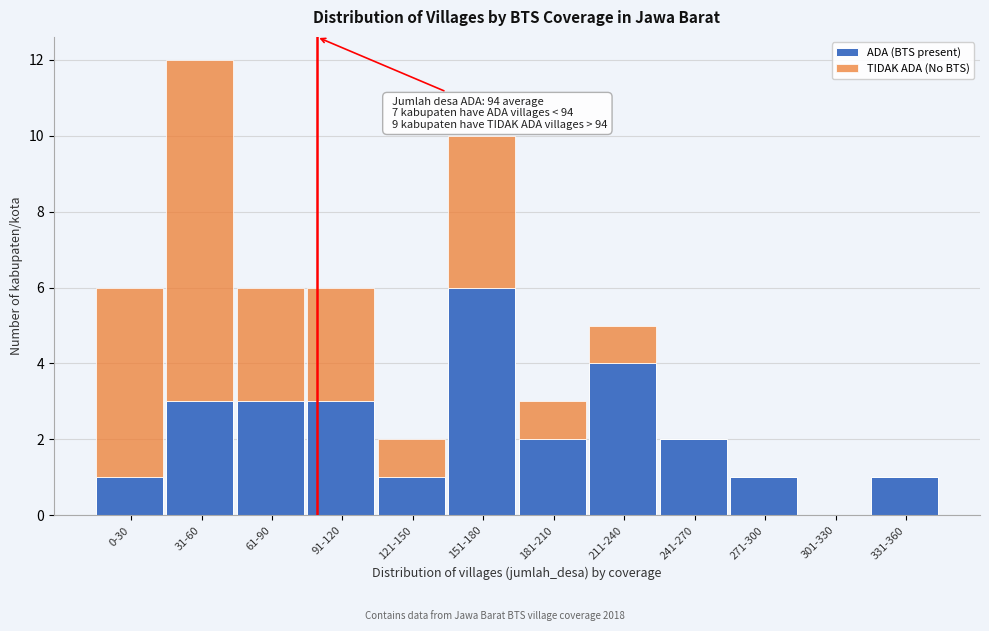

What is the maximum value for ADA (BTS present)?

6